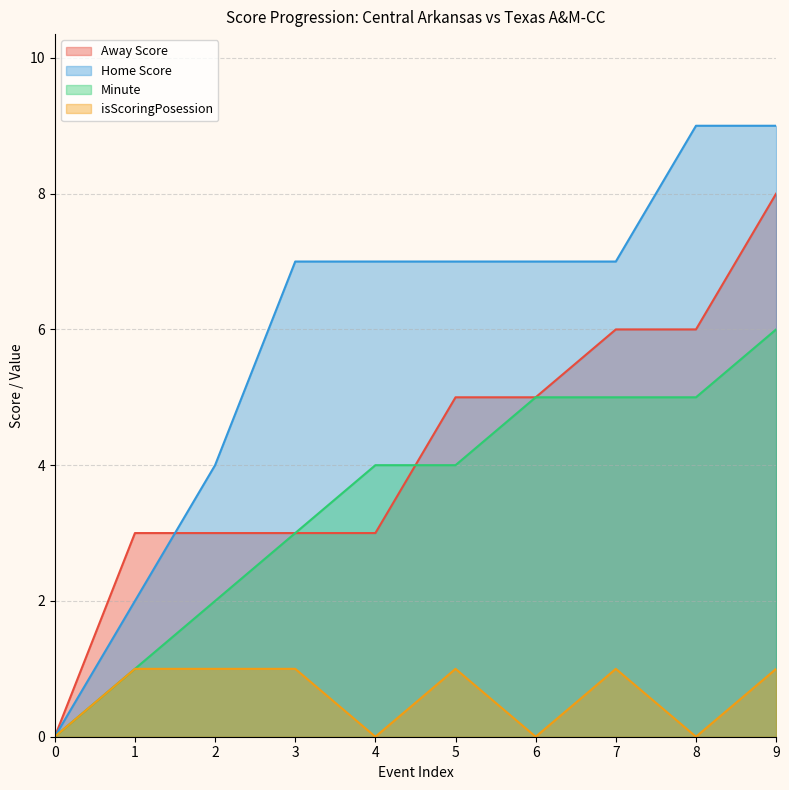

Count the number of data series in this chart.

4